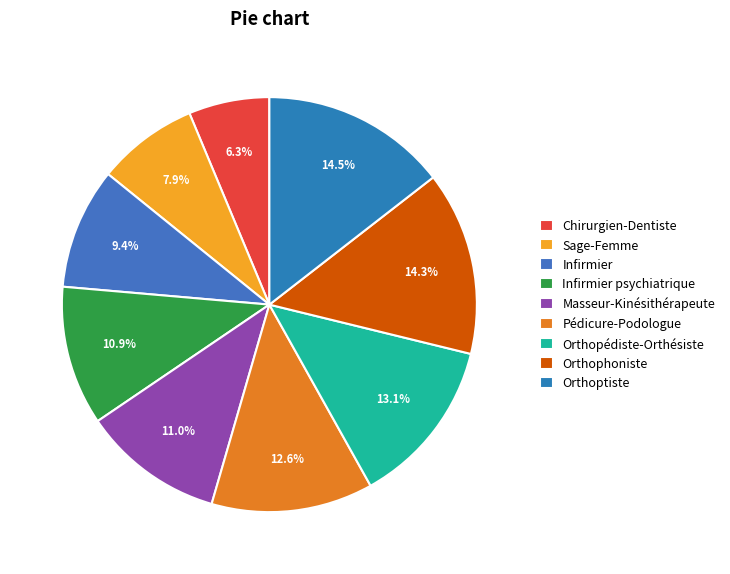

What percentage is NOT represented by Chirurgien-Dentiste?

93.7%